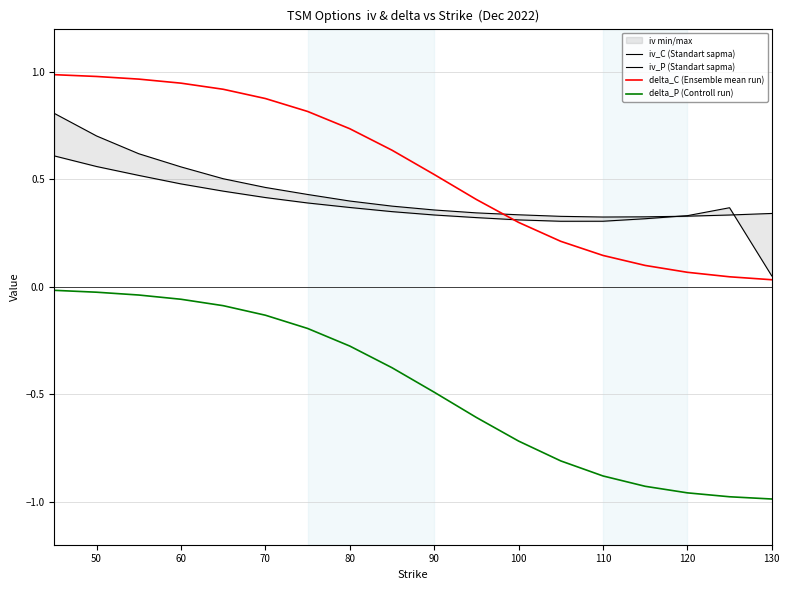

True or false: delta_P (Controll run) and delta_C (Ensemble mean run) intersect in this chart.

False